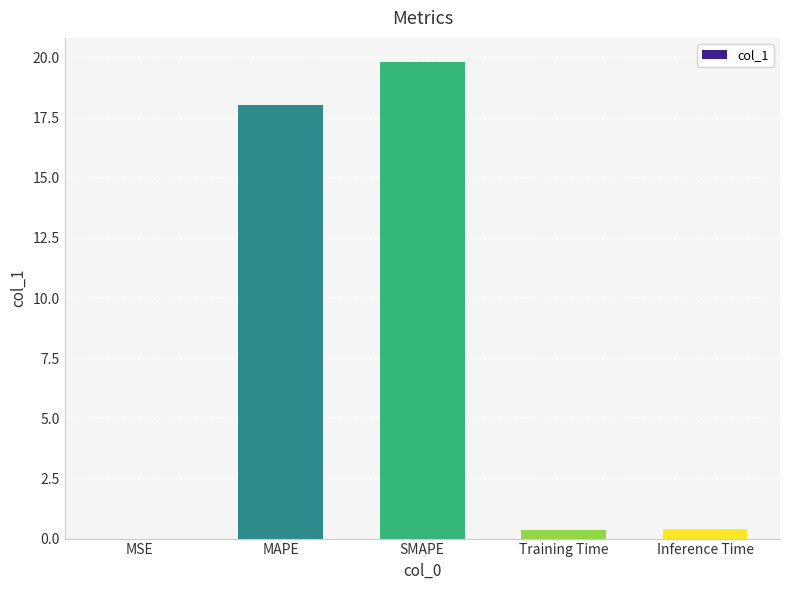

Which has a higher value, MAPE or Inference Time?

MAPE